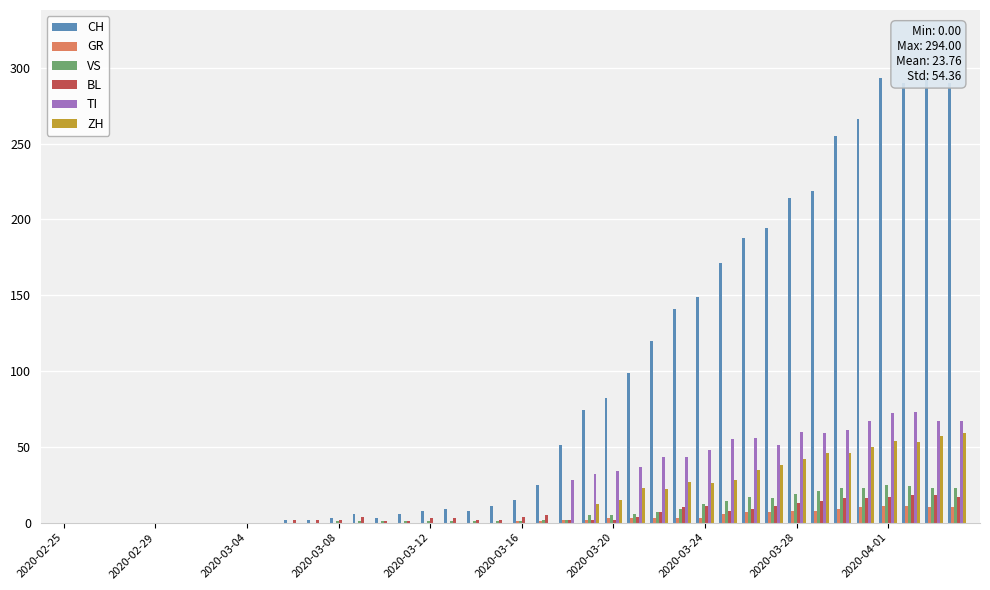

How many values in TI are above zero?

18